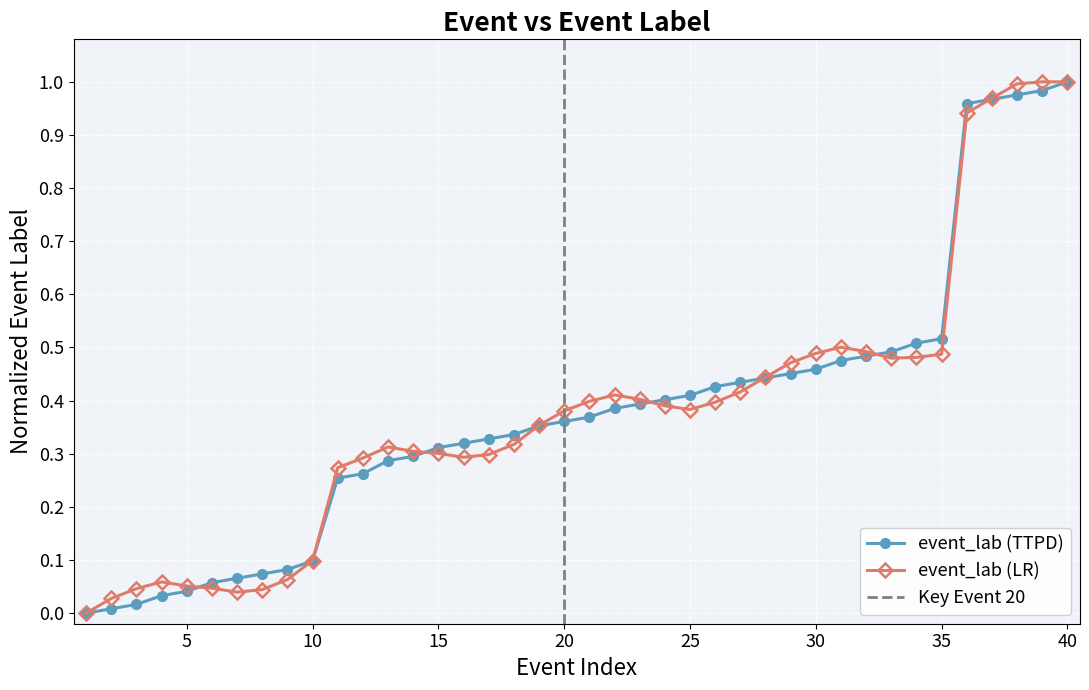

How many values in event_lab (LR) are above zero?

39